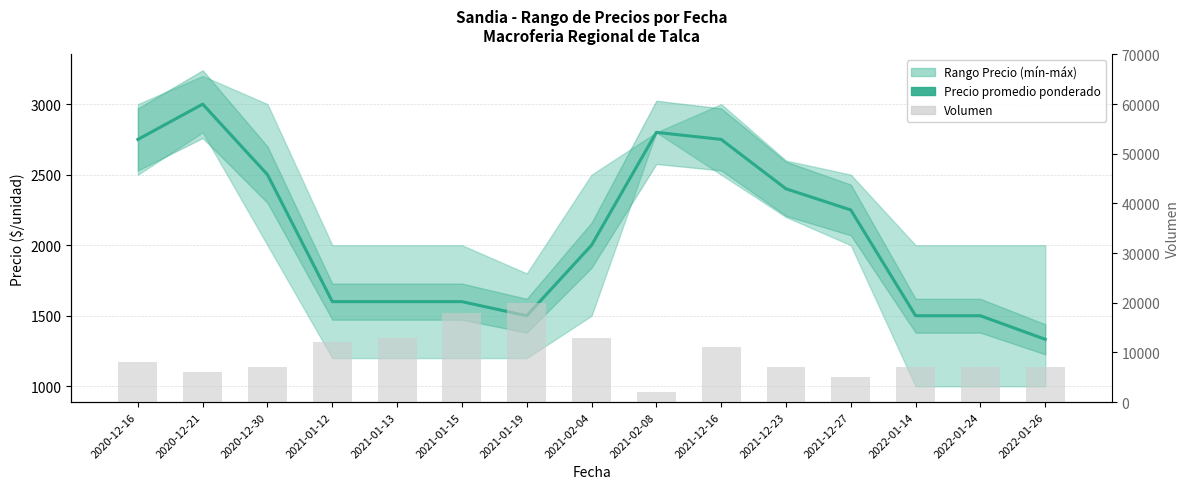

Does the chart contain any negative values?

No